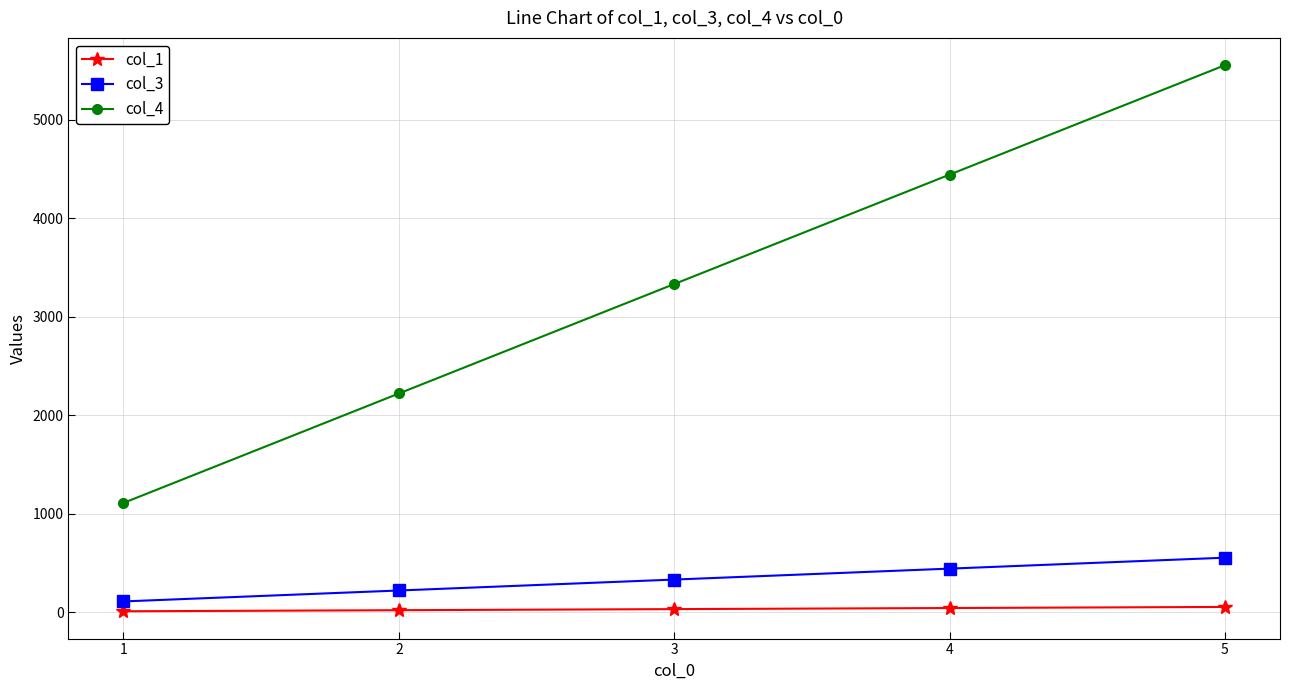

Which series has the largest range (max minus min)?

col_4